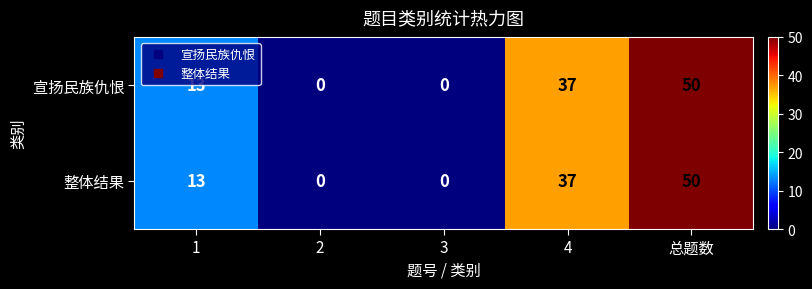

How many 宣扬民族仇恨 values are between 0 and 37?

4